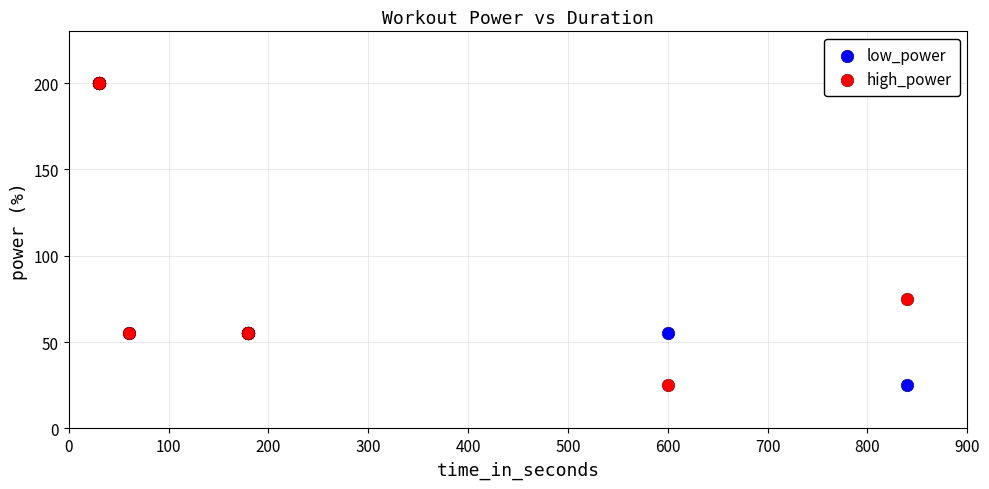

Across all series, what Y value is closest to 112?

75